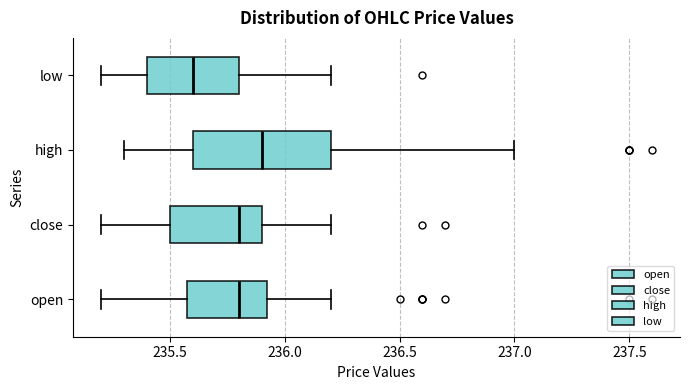

Which box is the widest, from its left edge to its right edge?

high